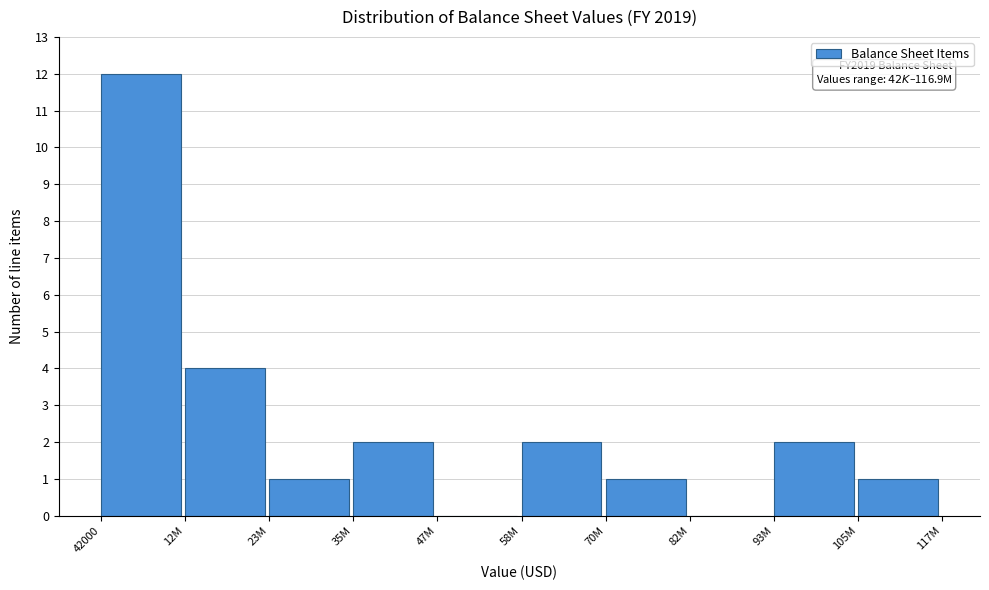

At which category does the chart reach its peak across all series?

42000